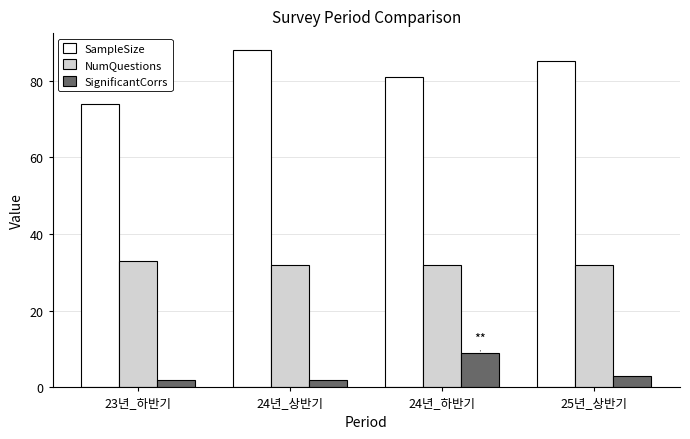

What is the difference between the highest and lowest values at 25년_상반기?

82